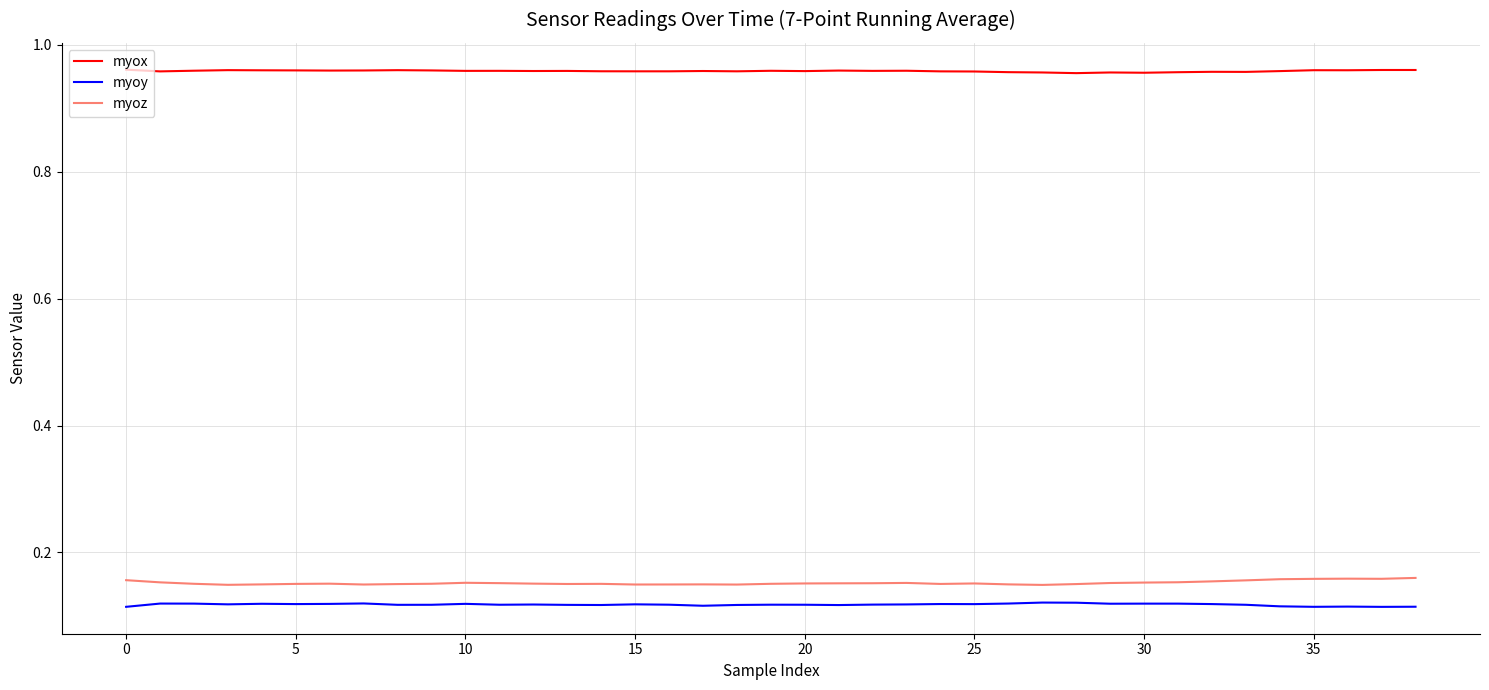

Which series has the largest total across all categories?

myox